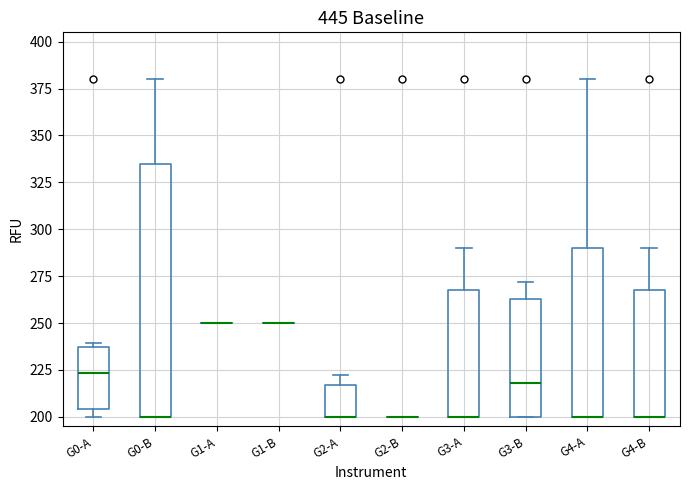

Reading left to right, transcribe this box plot: for each box, give where its median line is, the range the box spans, and where its two whiskers end, as read against the y-axis. The values are not printed on the chart, so give them approximately, as read against the axis.

G0-A: median 225, box 205 to 235, whiskers 200 to 240
G0-B: median 200 (drawn on the box's lower edge), box 200 to 335, whiskers 200 to 380
G1-A: box collapsed to a line at 250, whiskers 250 to 250
G1-B: box collapsed to a line at 250, whiskers 250 to 250
G2-A: median 200 (drawn on the box's lower edge), box 200 to 215, whiskers 200 to 225
G2-B: box collapsed to a line at 200, whiskers 200 to 200
G3-A: median 200 (drawn on the box's lower edge), box 200 to 270, whiskers 200 to 290
G3-B: median 220, box 200 to 265, whiskers 200 to 270
G4-A: median 200 (drawn on the box's lower edge), box 200 to 290, whiskers 200 to 380
G4-B: median 200 (drawn on the box's lower edge), box 200 to 270, whiskers 200 to 290